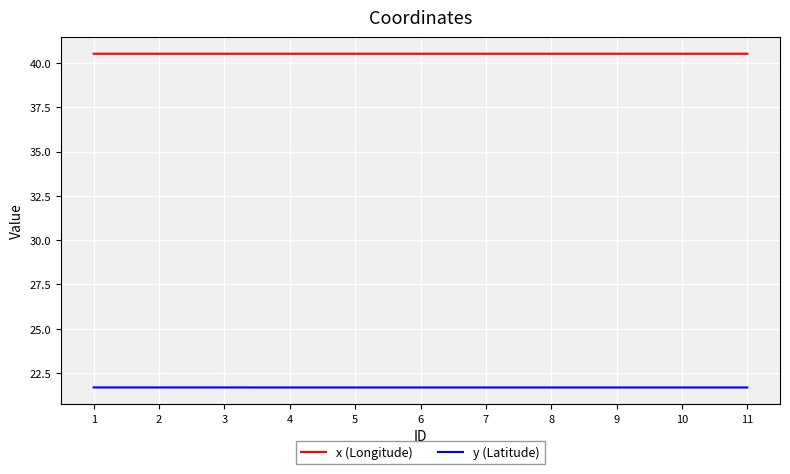

Rank the series by their average value, from highest to lowest.

x (Longitude), y (Latitude)